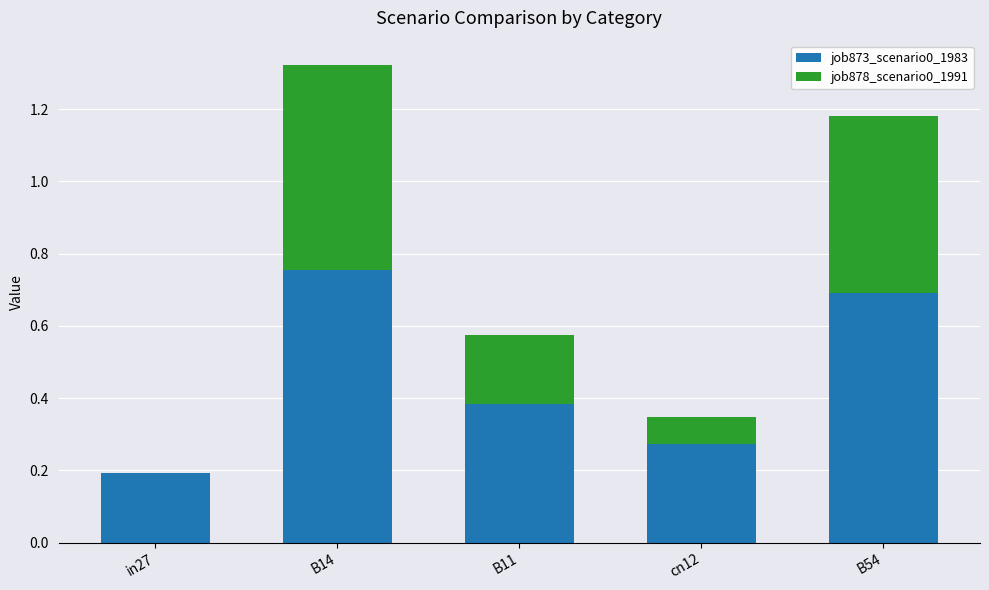

Is it true that job873_scenario0_1983 equals 0.1 at B11?

False